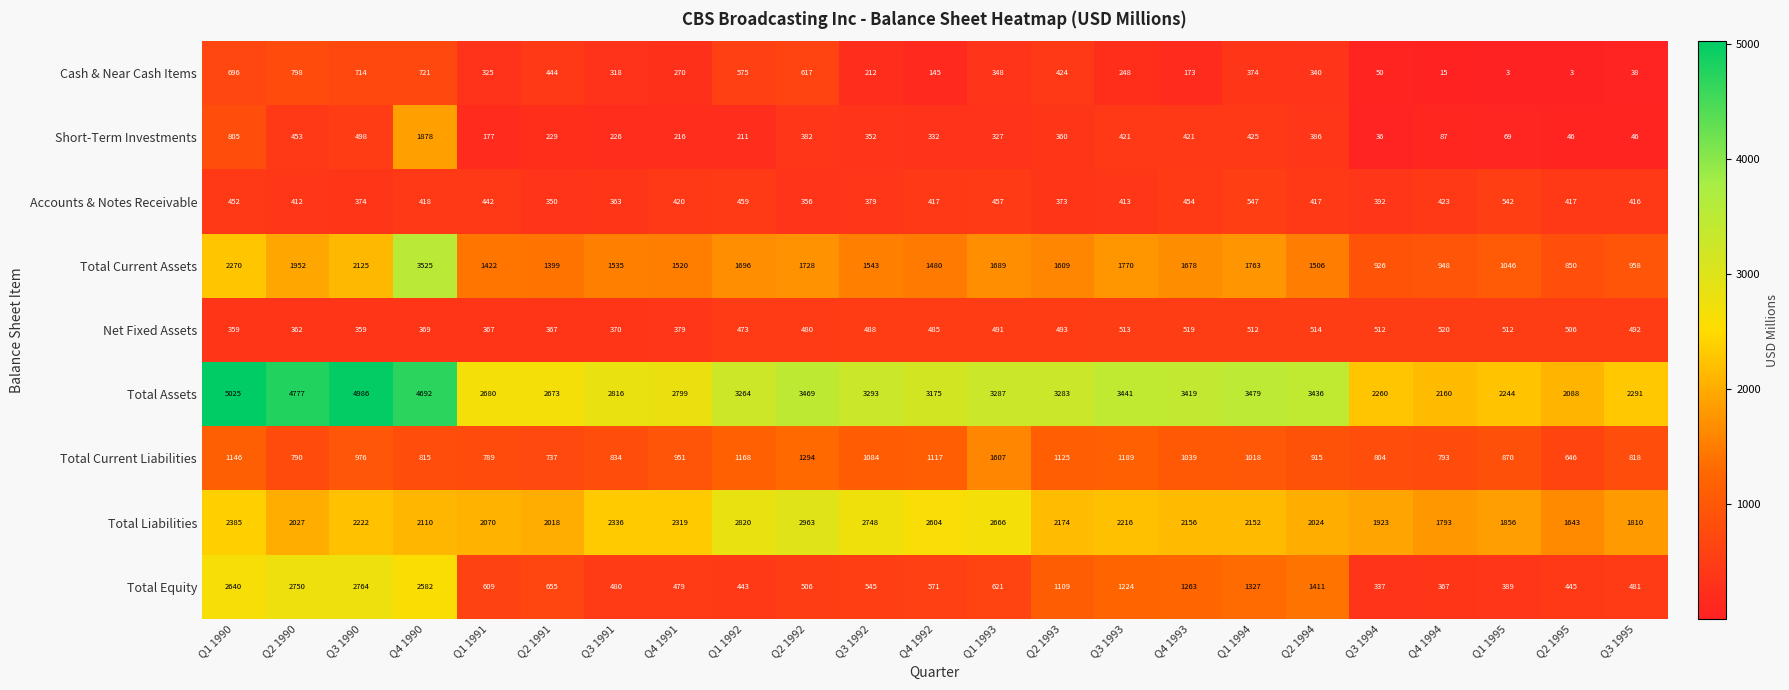

Which series has the largest total across all categories?

Total Assets